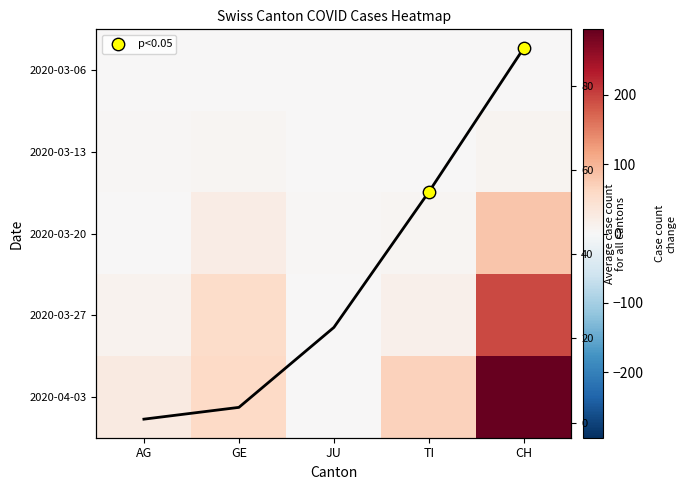

List the labels in order of 2020-03-20 value, largest first.

CH, GE, TI, JU, AG